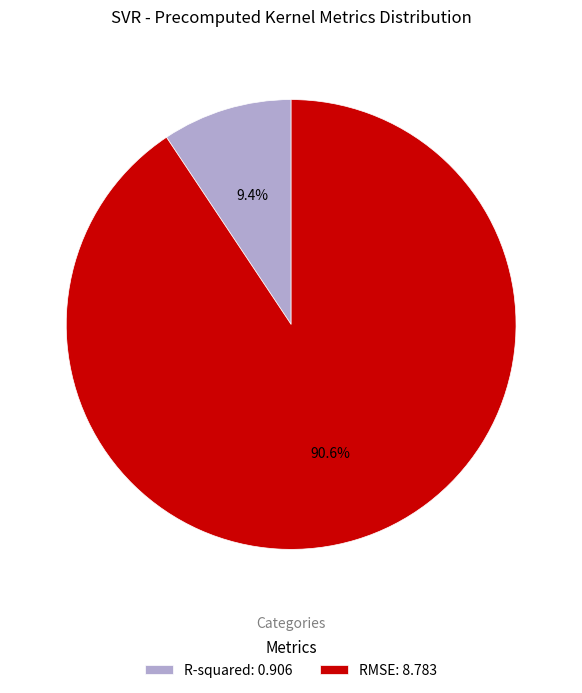

Which category has the biggest portion of the pie?

RMSE